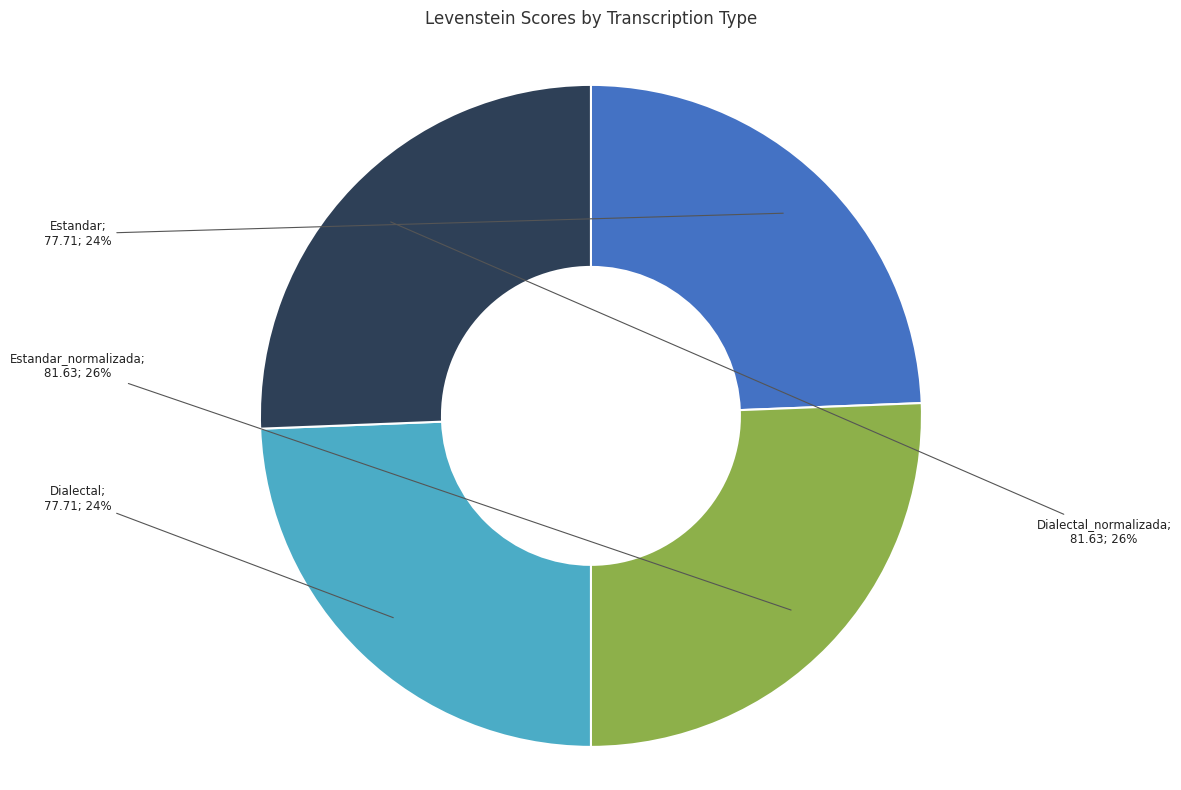

Is there a majority slice in this chart?

No